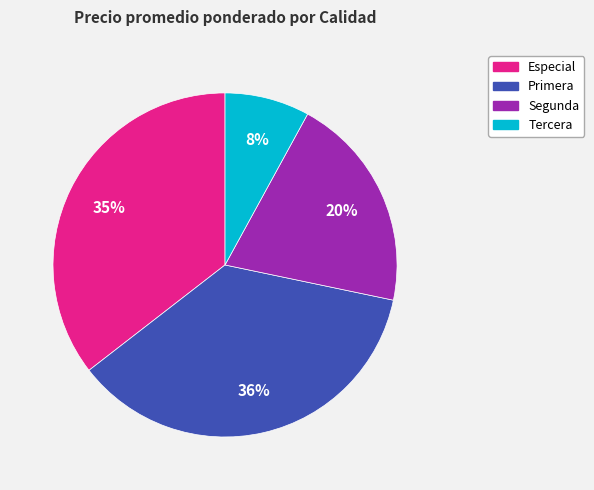

Do Tercera and Especial together represent more than half of the pie?

No